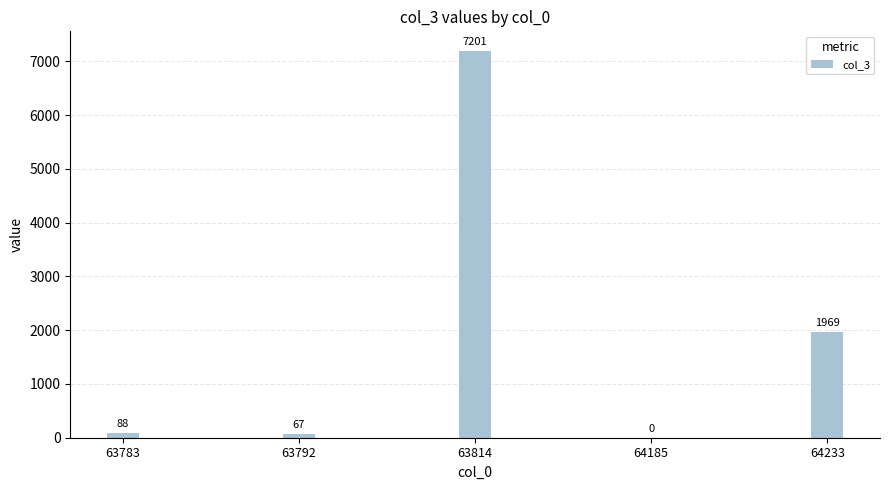

What is the greatest value displayed?

7201